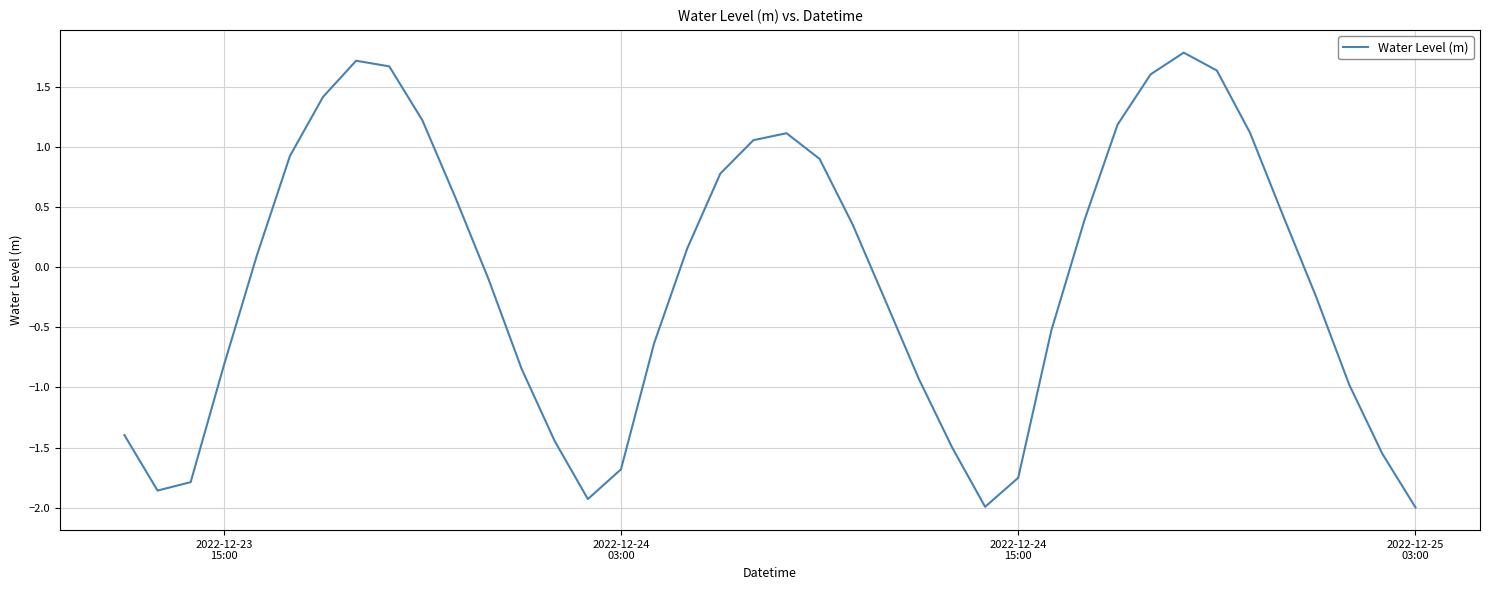

Is this an area chart (filled region under the line)?

No